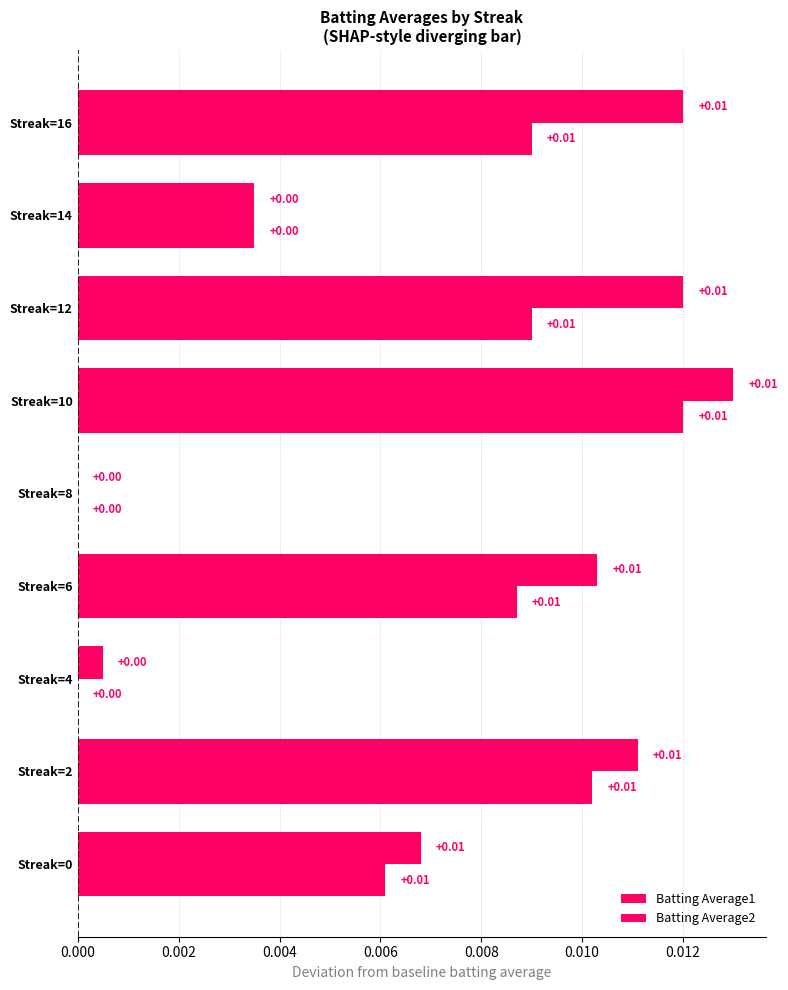

How many categories are shown in the chart?

9